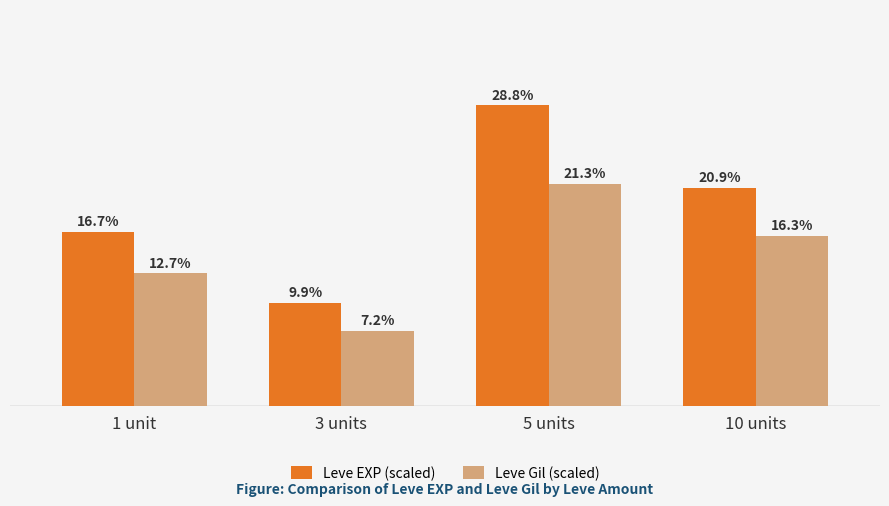

Rank the series at 5 units from highest to lowest value.

Leve EXP (scaled), Leve Gil (scaled)